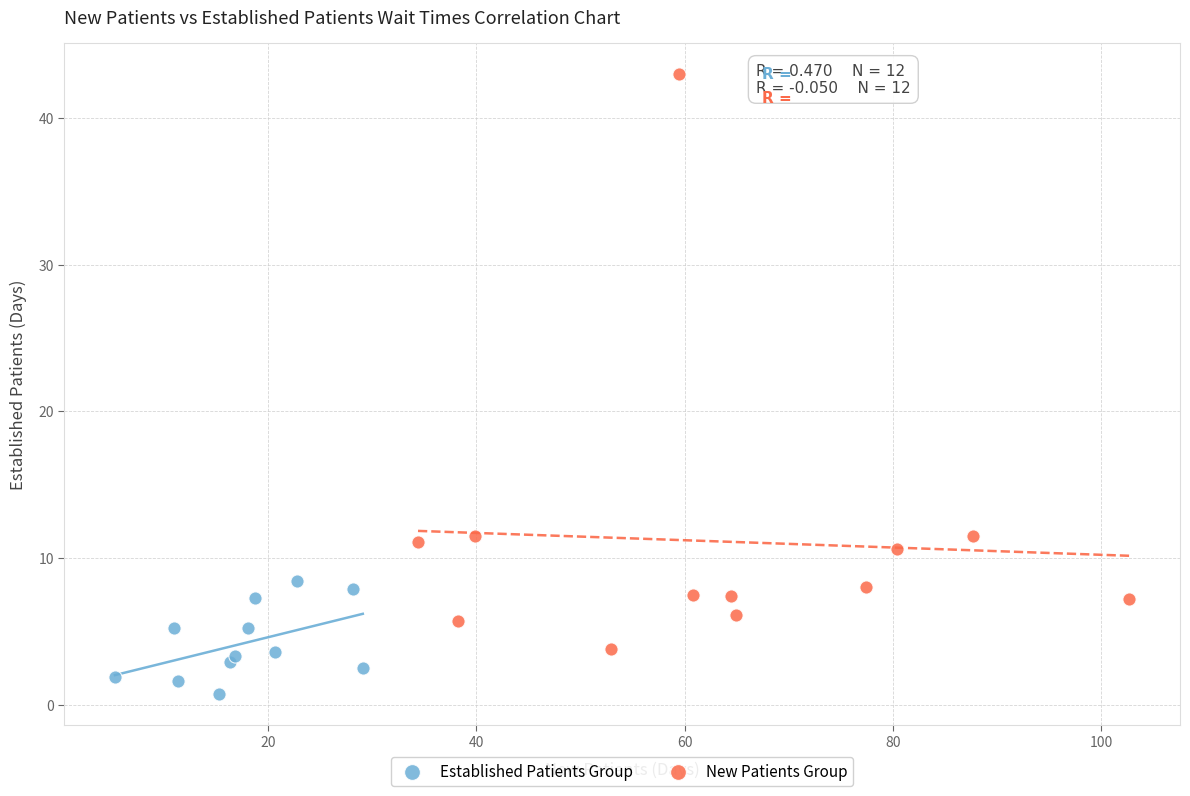

Which series contains the highest Y value?

New Patients Group